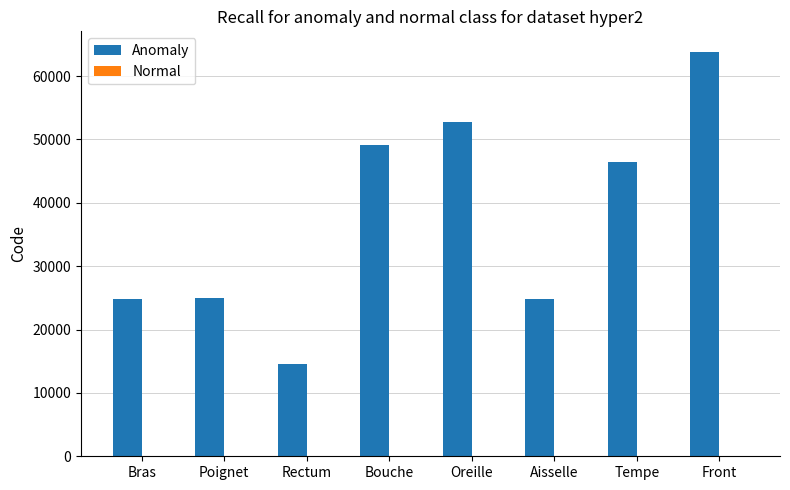

Where does the Anomaly series first go above 46450?

Bouche